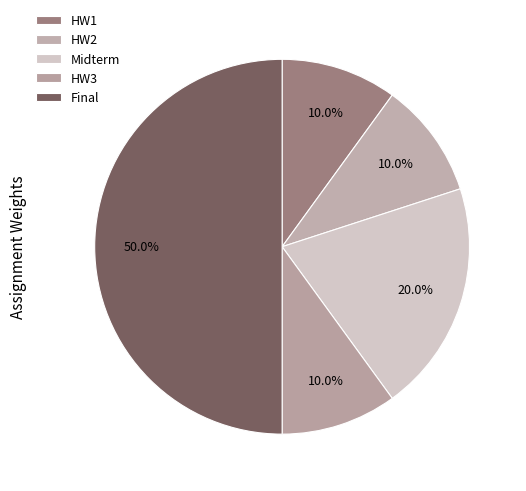

To the nearest percent, what portion does HW2 represent?

10%